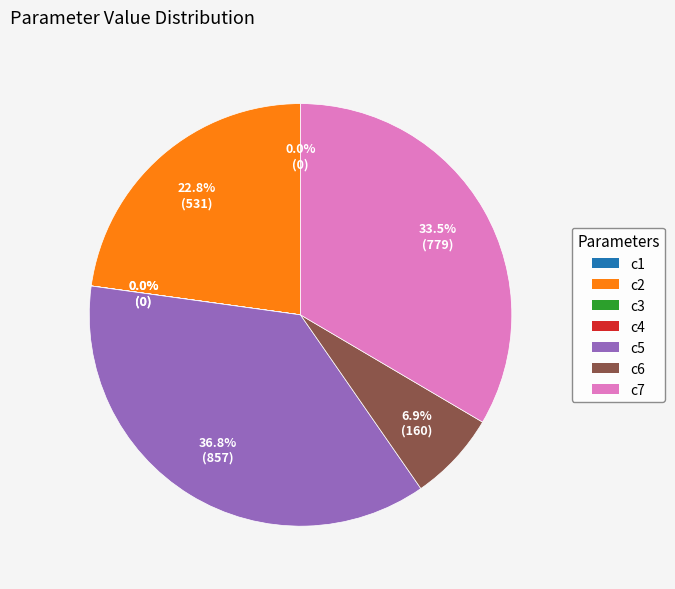

Combined, do c7 and c2 account for over 50%?

Yes